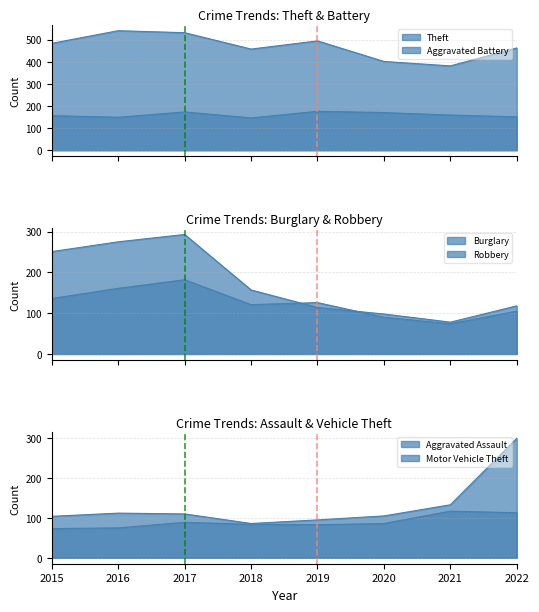

Reading left to right, list all the values displayed in this chart.

Aggravated Assault: 2015=73	2016=75	2017=89	2018=84	2019=83	2020=86	2021=117	2022=113
Aggravated Battery: 2015=156	2016=149	2017=173	2018=146	2019=176	2020=170	2021=159	2022=151
Burglary: 2015=251	2016=275	2017=293	2018=157	2019=114	2020=98	2021=78	2022=118
Motor Vehicle Theft: 2015=104	2016=112	2017=110	2018=86	2019=95	2020=105	2021=133	2022=300
Robbery: 2015=136	2016=161	2017=182	2018=121	2019=126	2020=90	2021=74	2022=105
Theft: 2015=483	2016=540	2017=531	2018=457	2019=494	2020=401	2021=381	2022=462